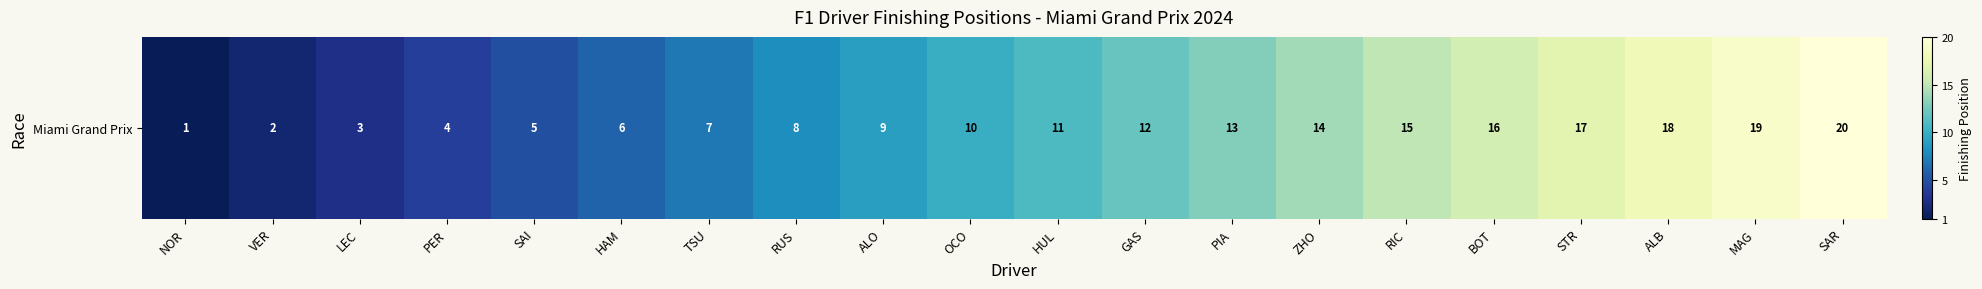

Where is the data nearest to the value 10?

OCO